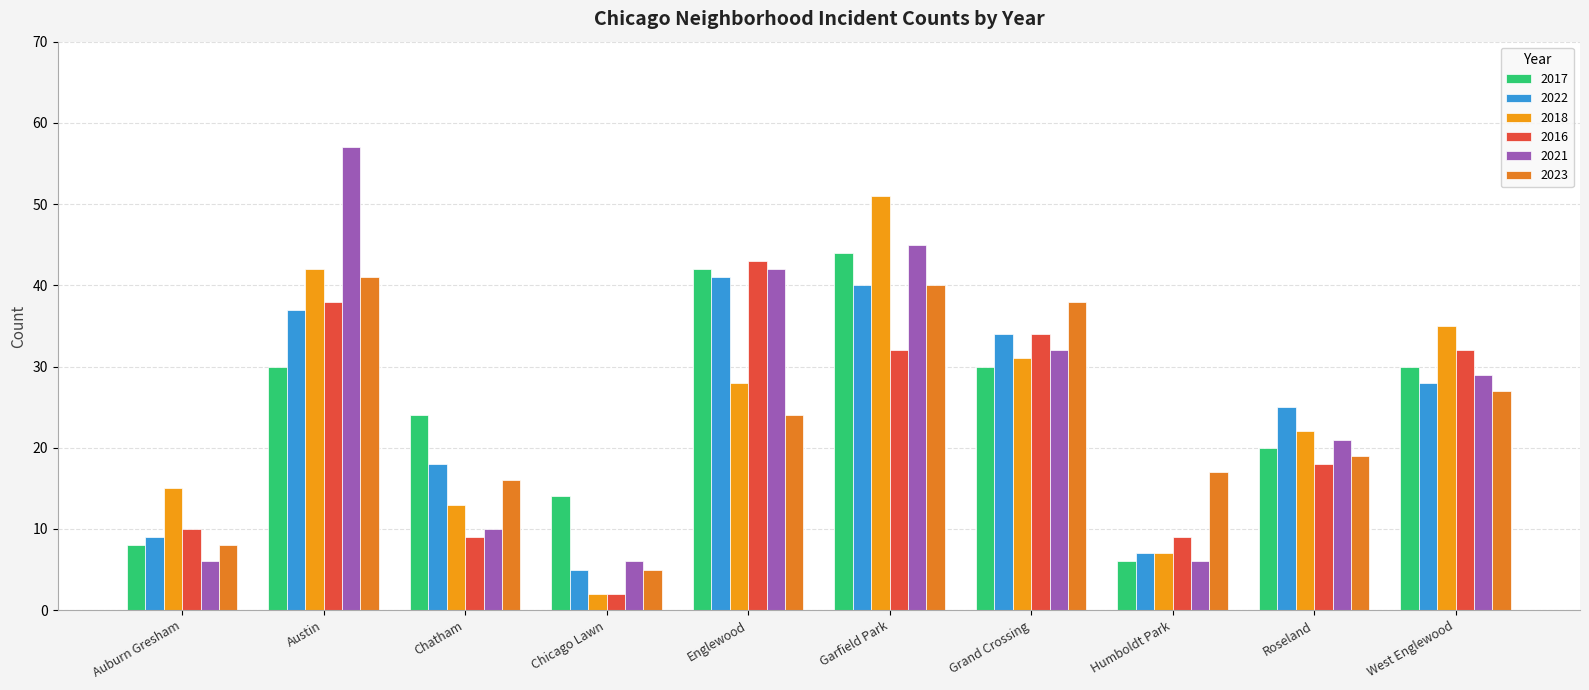

Count the number of categories in the chart.

10